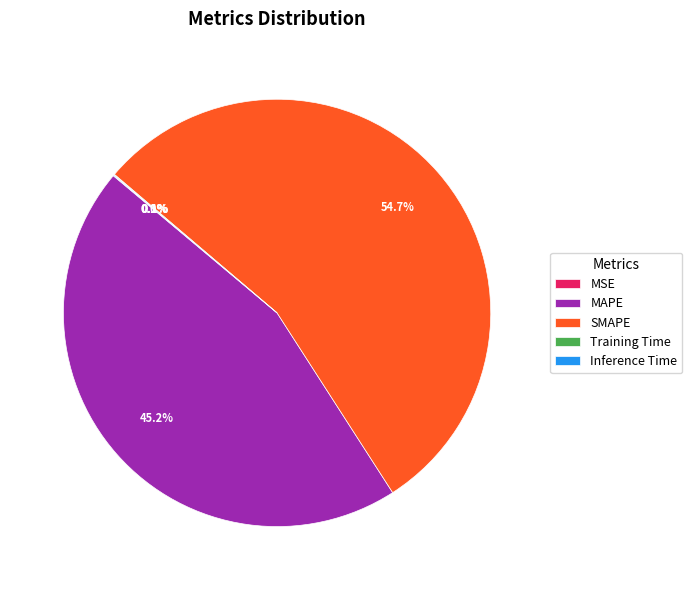

Does SMAPE account for over 50% of the chart?

Yes